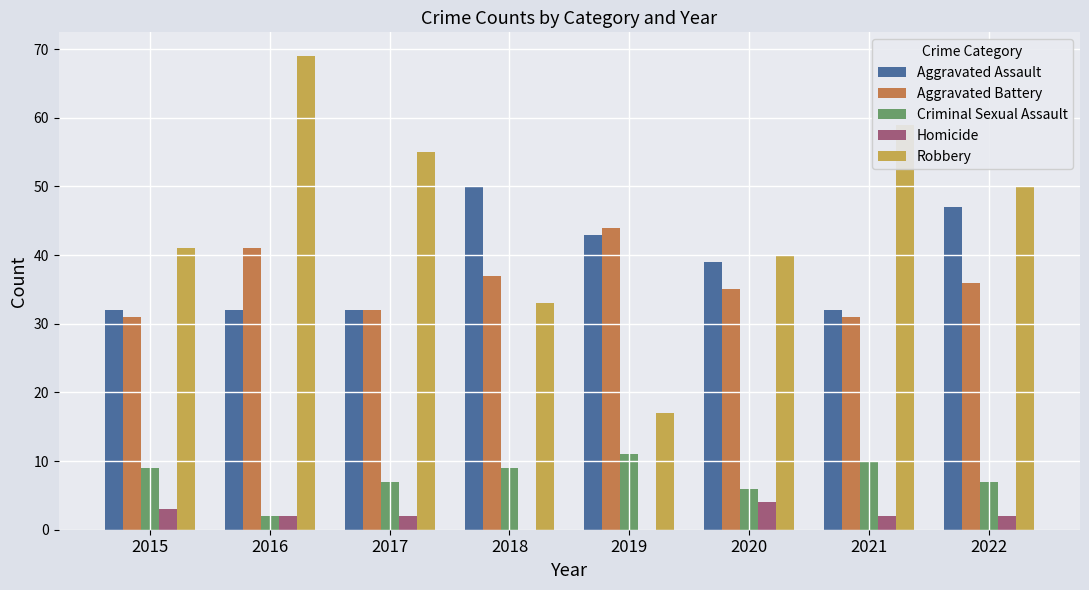

What is the sum of all Aggravated Battery values?

287